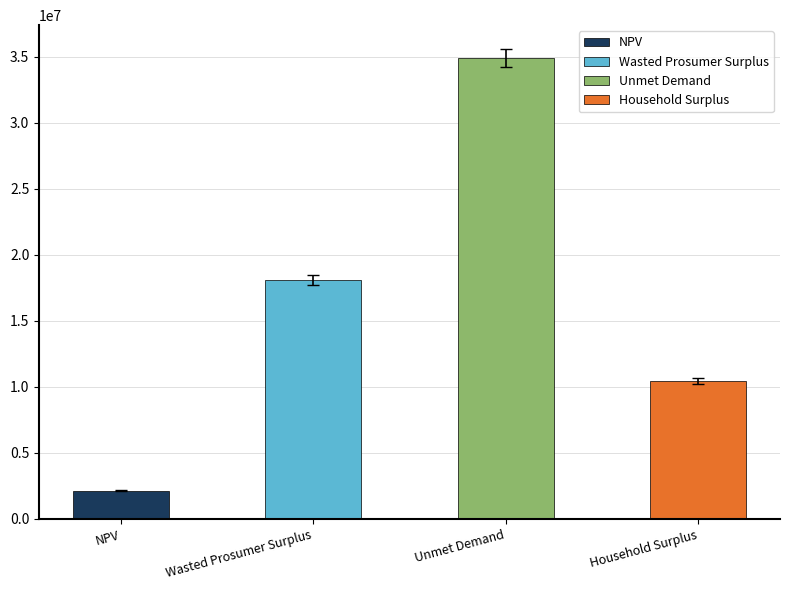

What is the label of the 1st bar from the right?

Household Surplus